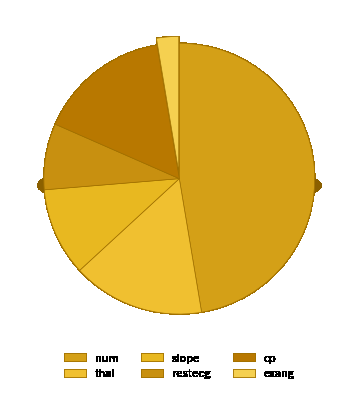

Count the number of slices in the pie.

6